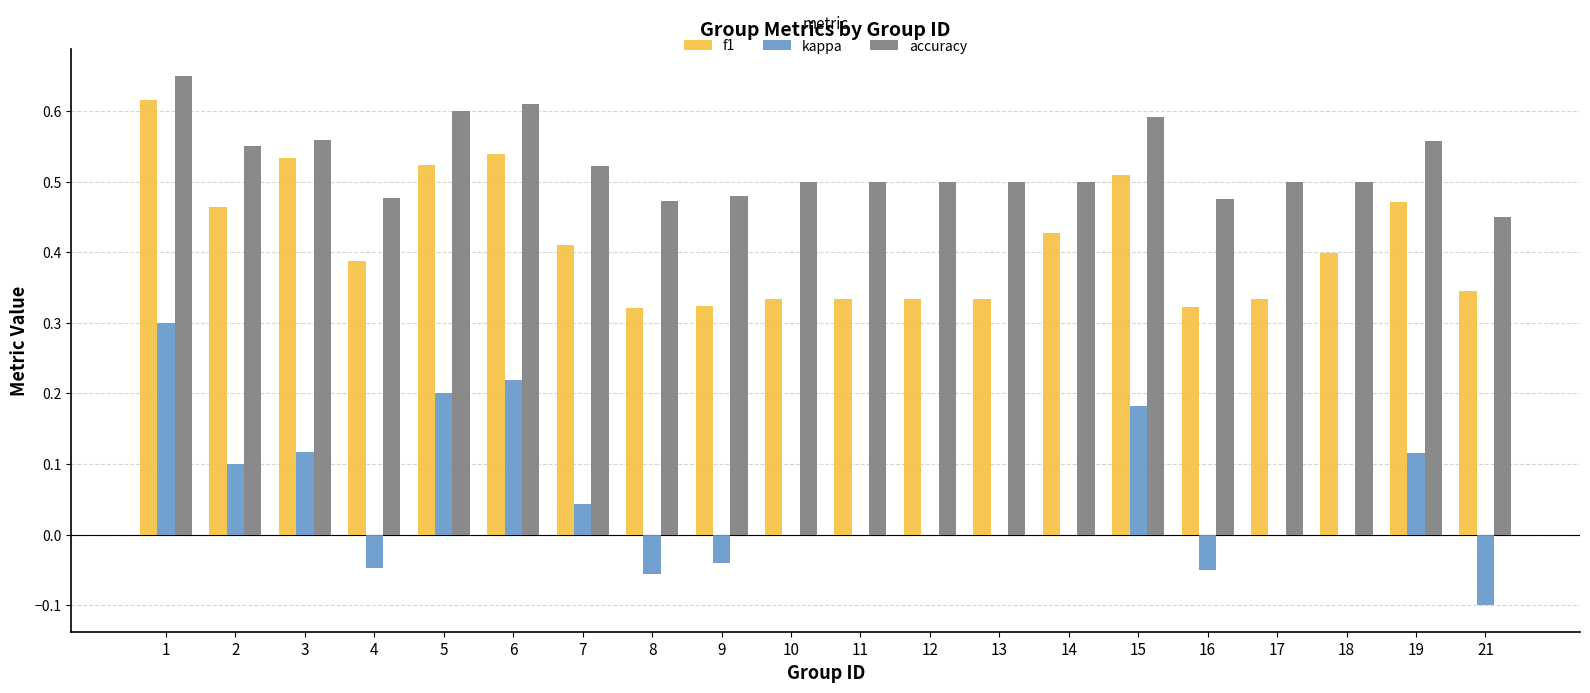

At which category is the sum across all series the highest?

1